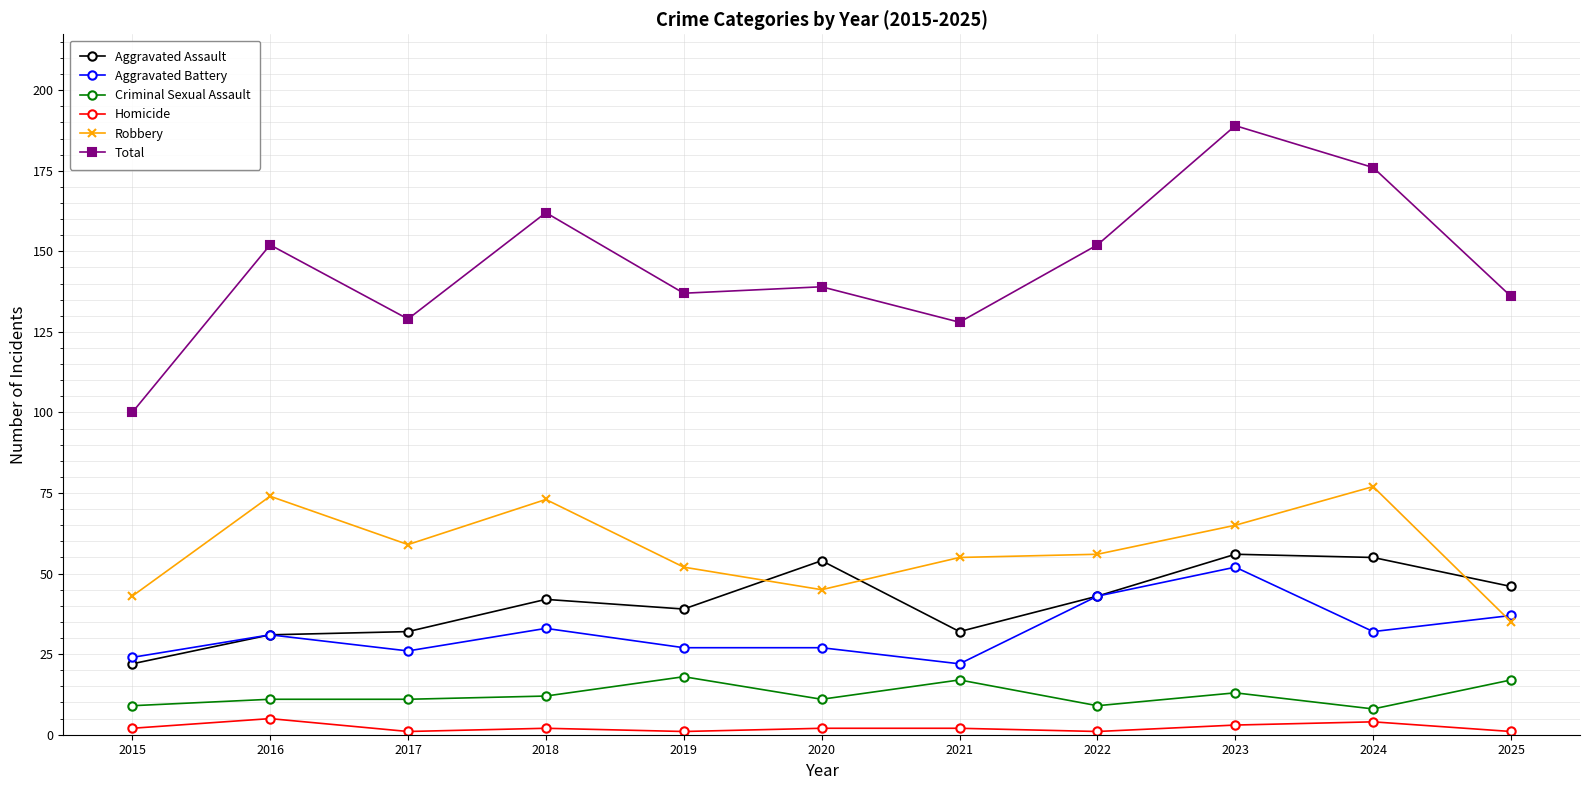

What is the spread (max minus min) of values at 2019?

136